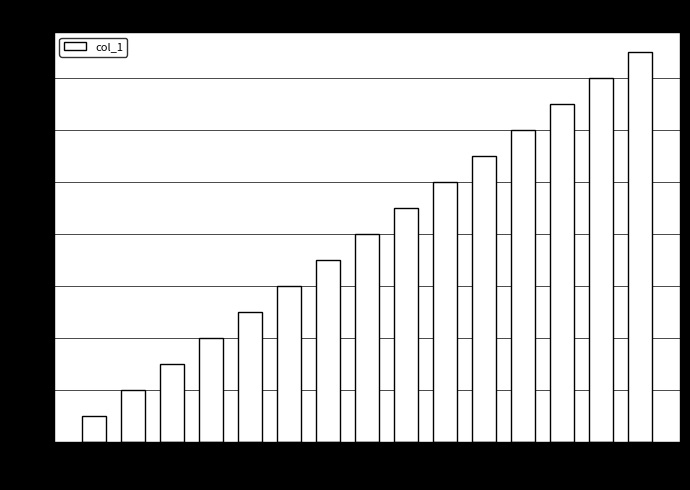

What value does the data have at 10?

3